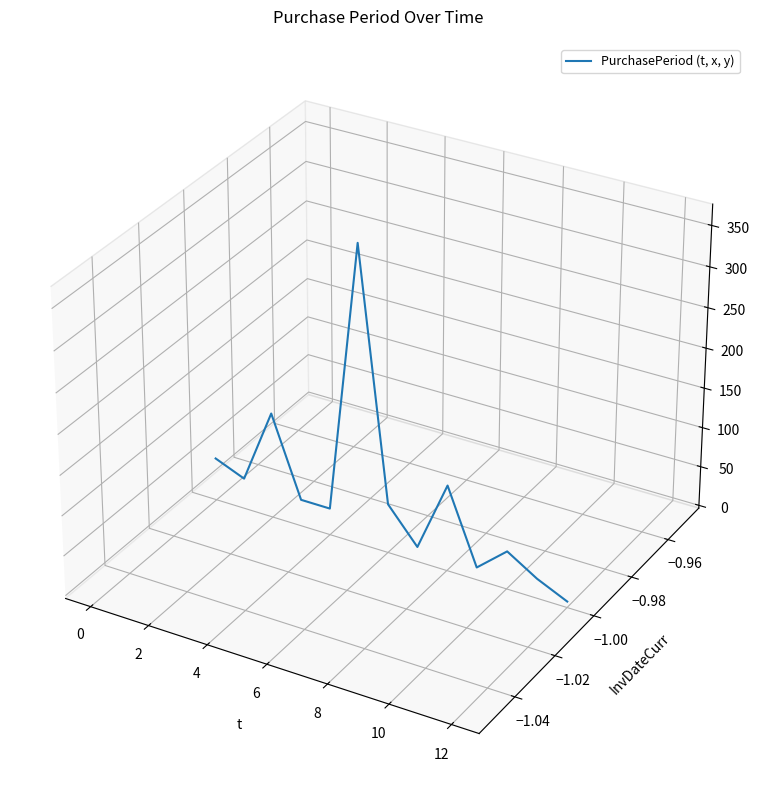

Count the number of values greater than 0.

1